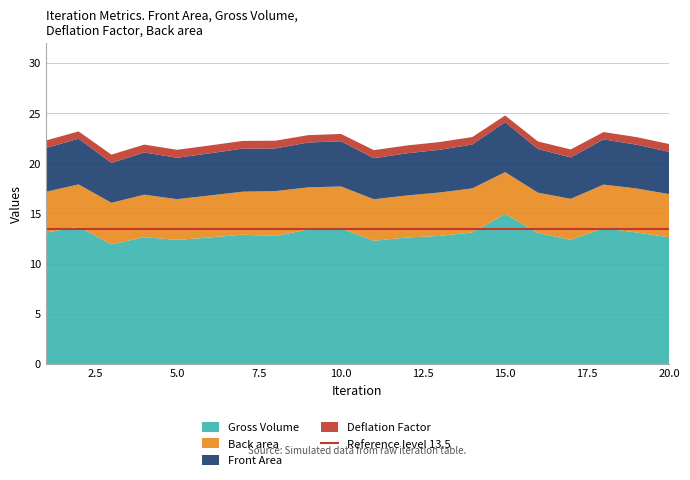

Reading left to right, transcribe all the data shown in this chart.

Front Area: 1=4.4	2=4.6	3=4.0	4=4.2	5=4.1	6=4.2	7=4.3	8=4.3	9=4.5	10=4.5	11=4.1	12=4.2	13=4.3	14=4.4	15=5.0	16=4.4	17=4.1	18=4.5	19=4.4	20=4.2
Gross Volume: 1=13.1	2=13.7	3=11.9	4=12.6	5=12.4	6=12.6	7=12.9	8=12.8	9=13.4	10=13.5	11=12.3	12=12.6	13=12.8	14=13.1	15=15.0	16=13.1	17=12.4	18=13.5	19=13.1	20=12.6
Deflation Factor: 1=0.8	2=0.7	3=0.8	4=0.8	5=0.8	6=0.8	7=0.8	8=0.8	9=0.7	10=0.7	11=0.8	12=0.8	13=0.8	14=0.7	15=0.7	16=0.8	17=0.8	18=0.7	19=0.8	20=0.8
Back area: 1=4.1	2=4.2	3=4.2	4=4.2	5=4.1	6=4.2	7=4.3	8=4.5	9=4.2	10=4.2	11=4.1	12=4.2	13=4.3	14=4.4	15=4.2	16=4.0	17=4.1	18=4.3	19=4.4	20=4.3